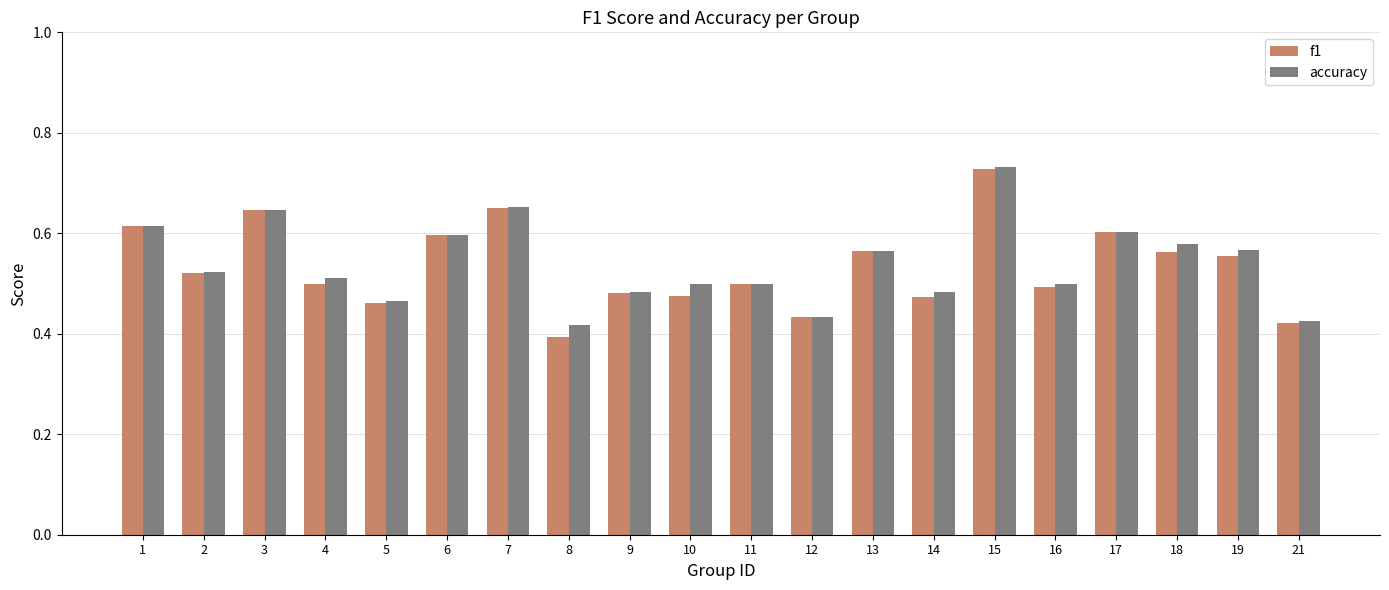

At which category does the chart reach its minimum across all series?

8